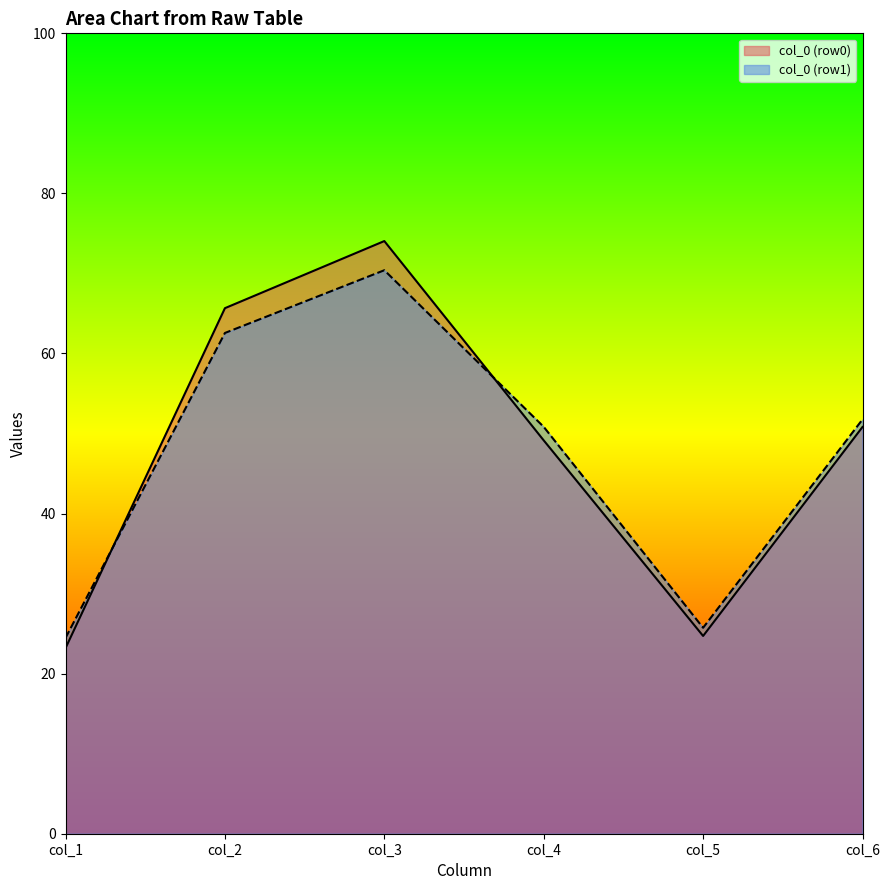

What is the difference between the col_3 values at 1 and 0?

3.6